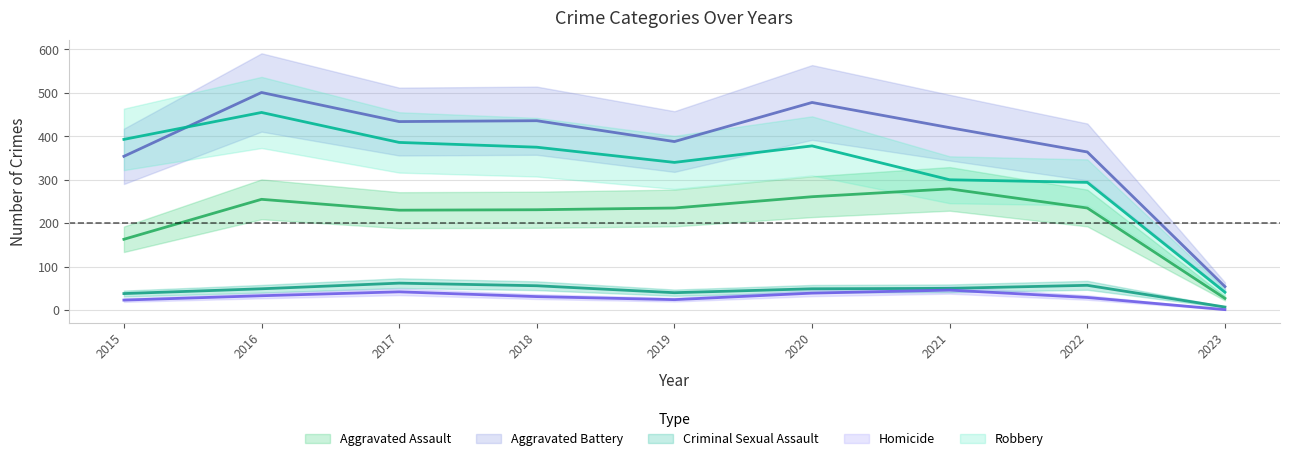

What is the sum of the Homicide values at 2023 and 2022?

30